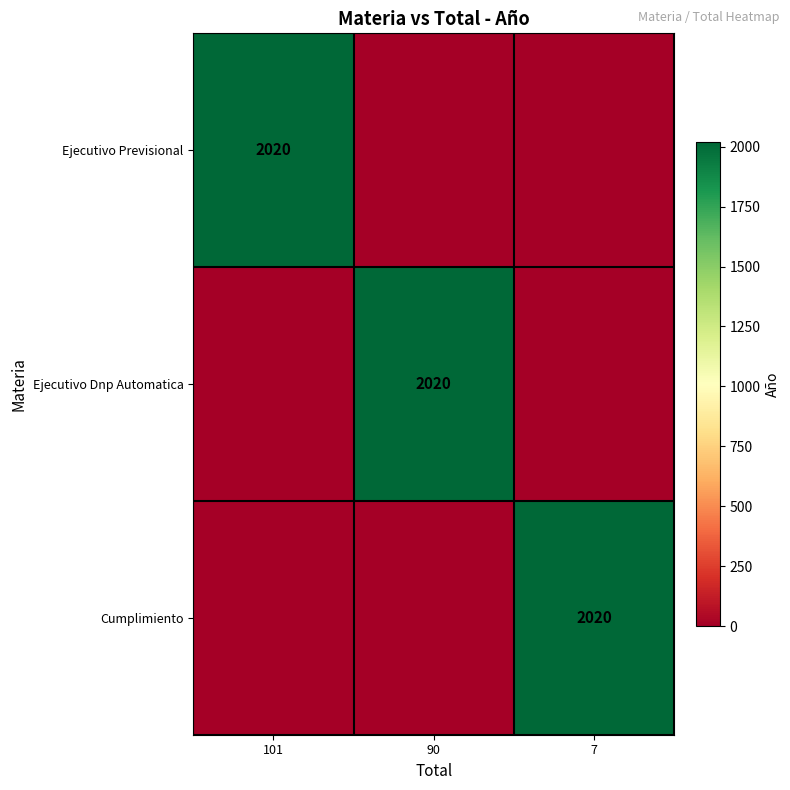

The Ejecutivo Previsional series shows 2934 at 101. True or false?

False